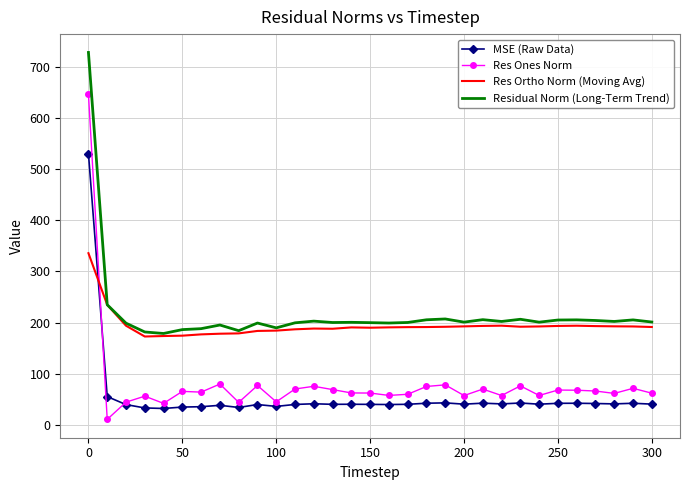

What is the average value of the Residual Norm (Long-Term Trend) series?

216.7